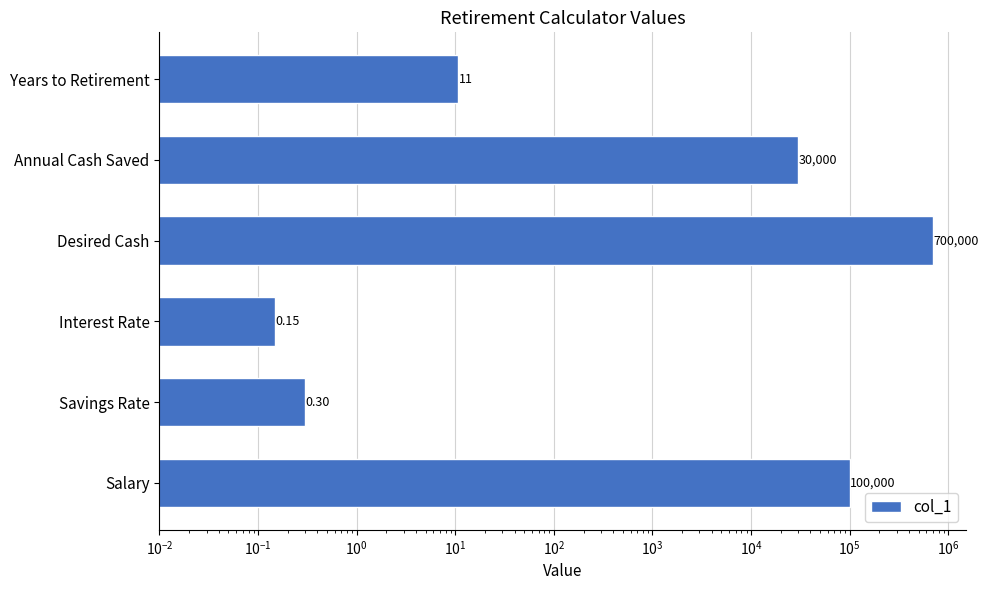

True or false: the data shows 2.6 at Years to Retirement.

False